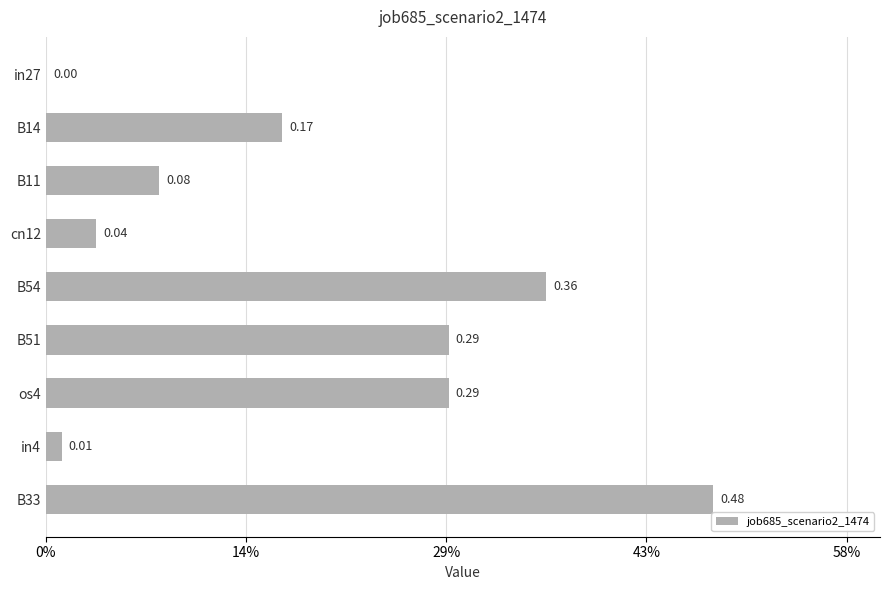

What is the difference between the maximum and minimum values?

0.5